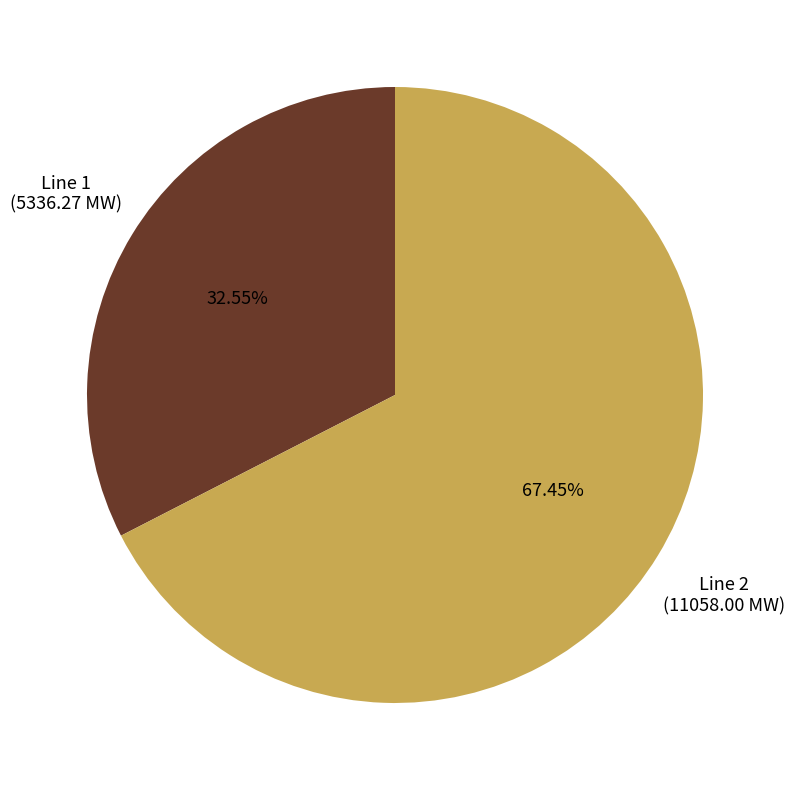

To the nearest percent, what percentage of the pie is Line 2?

67%